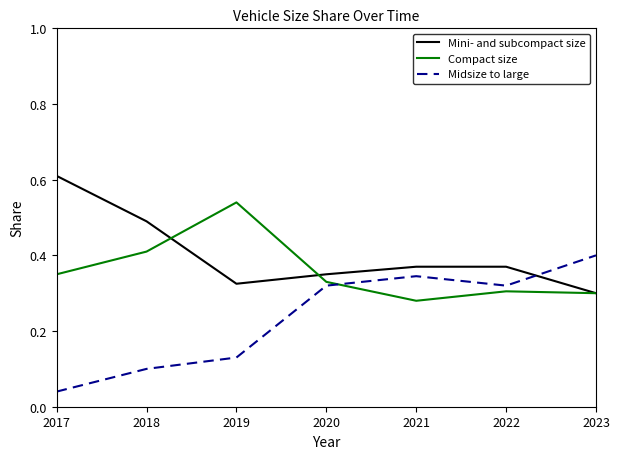

Which category has the highest value across all series?

2017